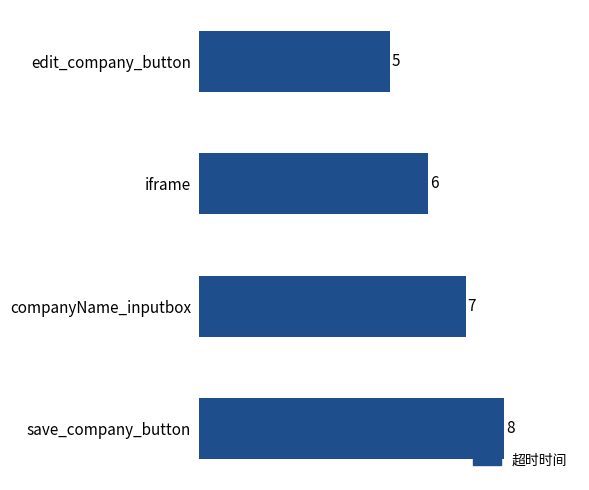

Where is the data nearest to the value 6?

iframe